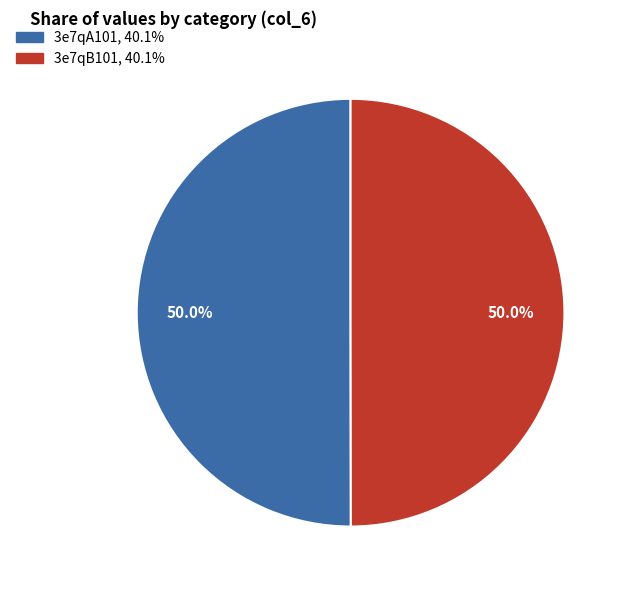

Approximately how many times larger is the value at 3e7qA101 compared to 3e7qB101?

1.0